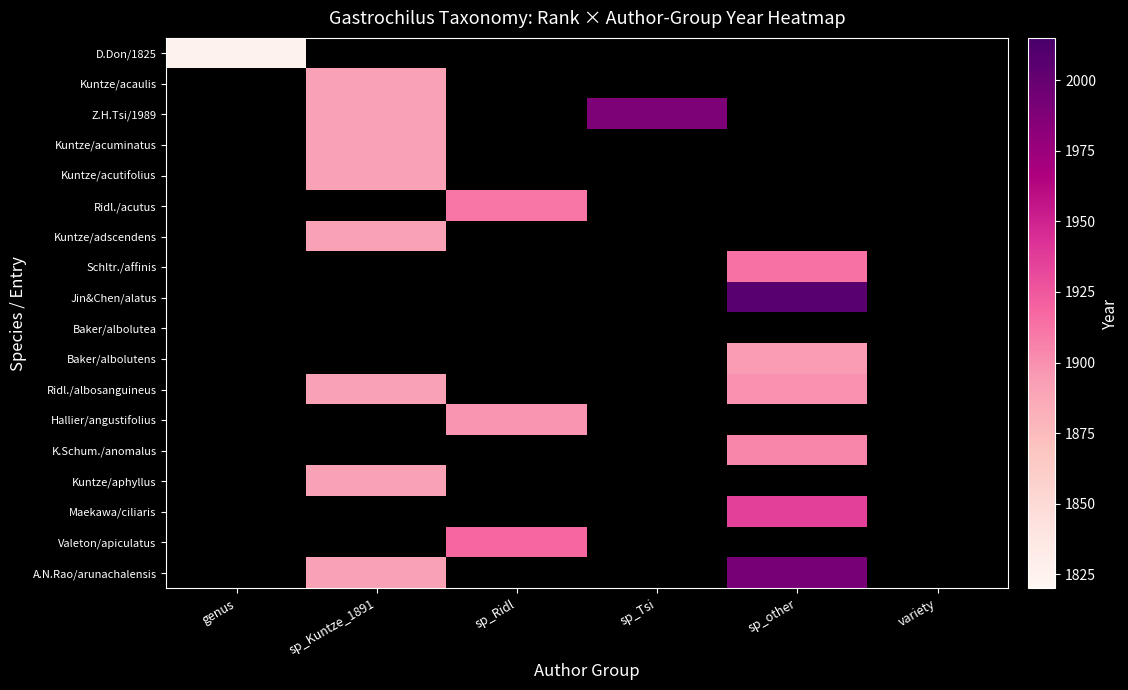

How many values in D.Don/1825 are above zero?

1